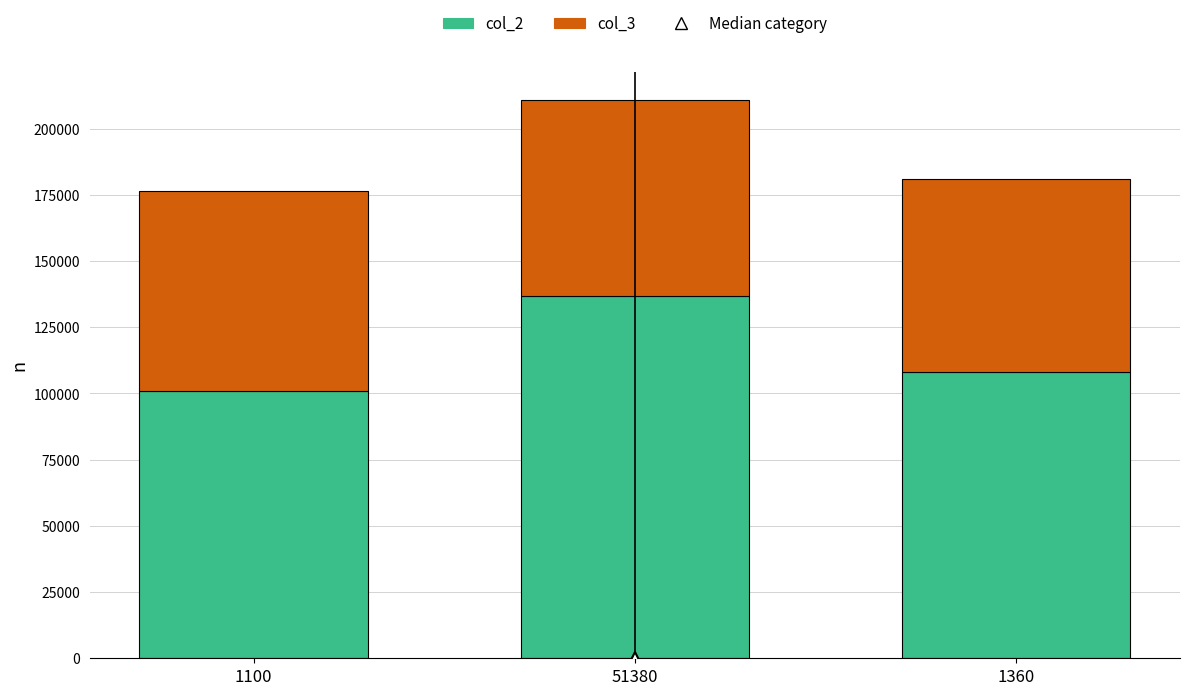

Where is col_2 nearest to the value 118908?

1360